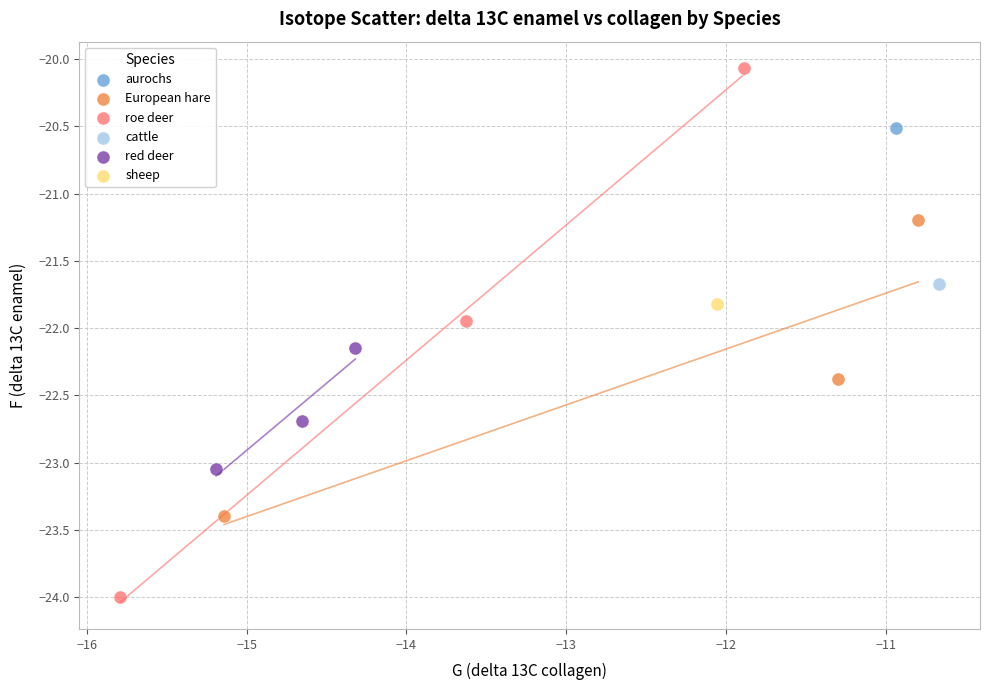

Which series contains the highest Y value?

roe deer